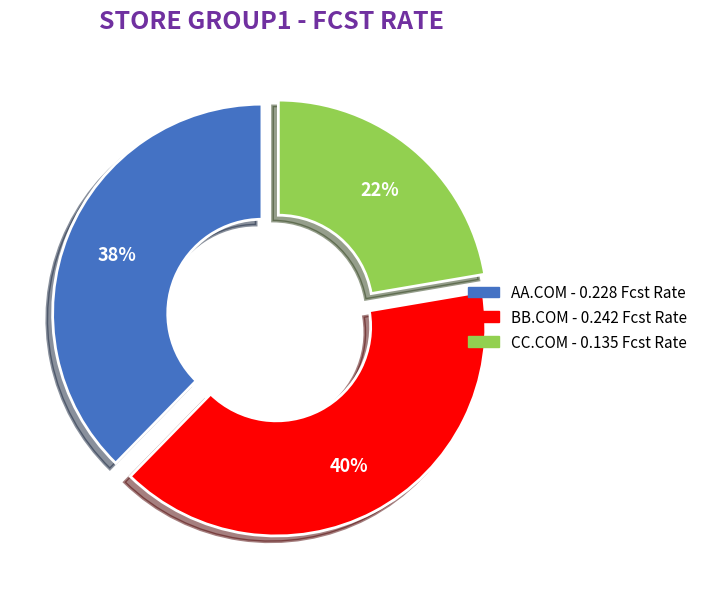

How many slices are in this pie chart?

3